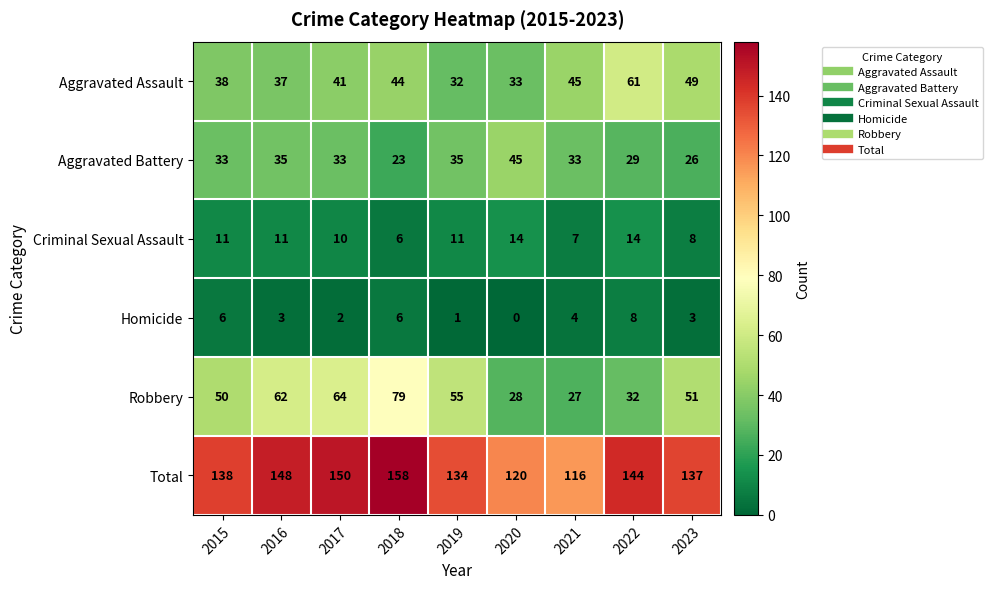

Which series has the largest total across all categories?

Total